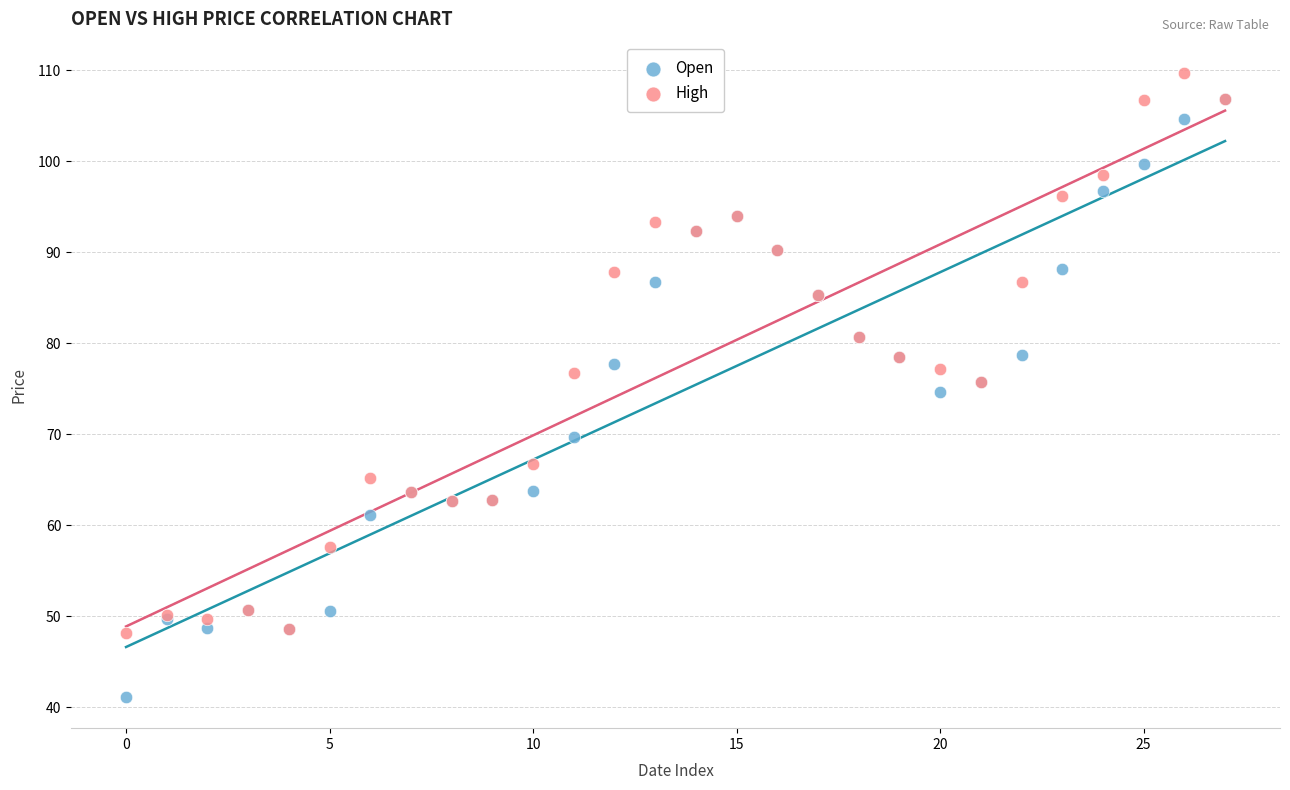

In the Open series, what Y value is closest to 73?

74.7